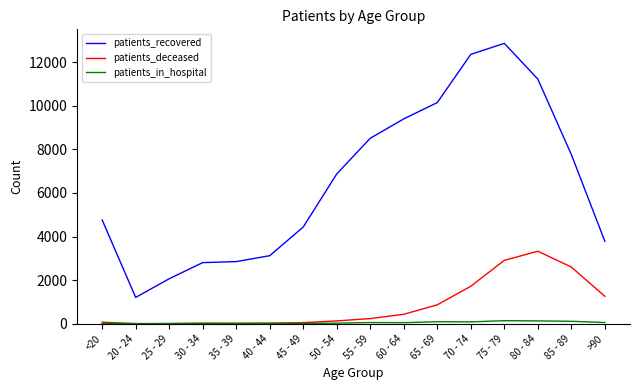

Rank the series by their maximum value, from highest to lowest.

patients_recovered, patients_deceased, patients_in_hospital